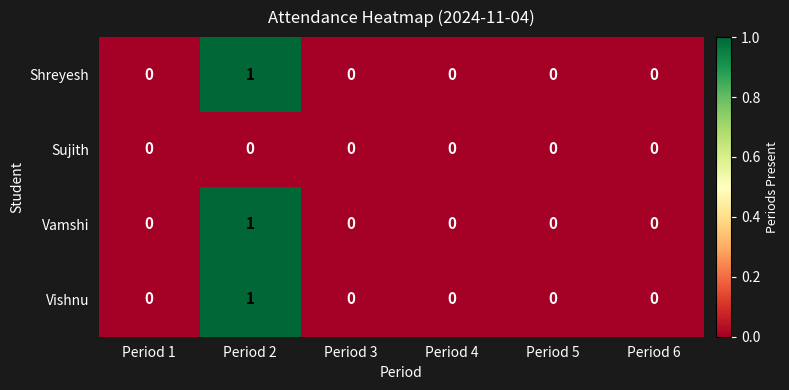

Count the number of data series in this chart.

4